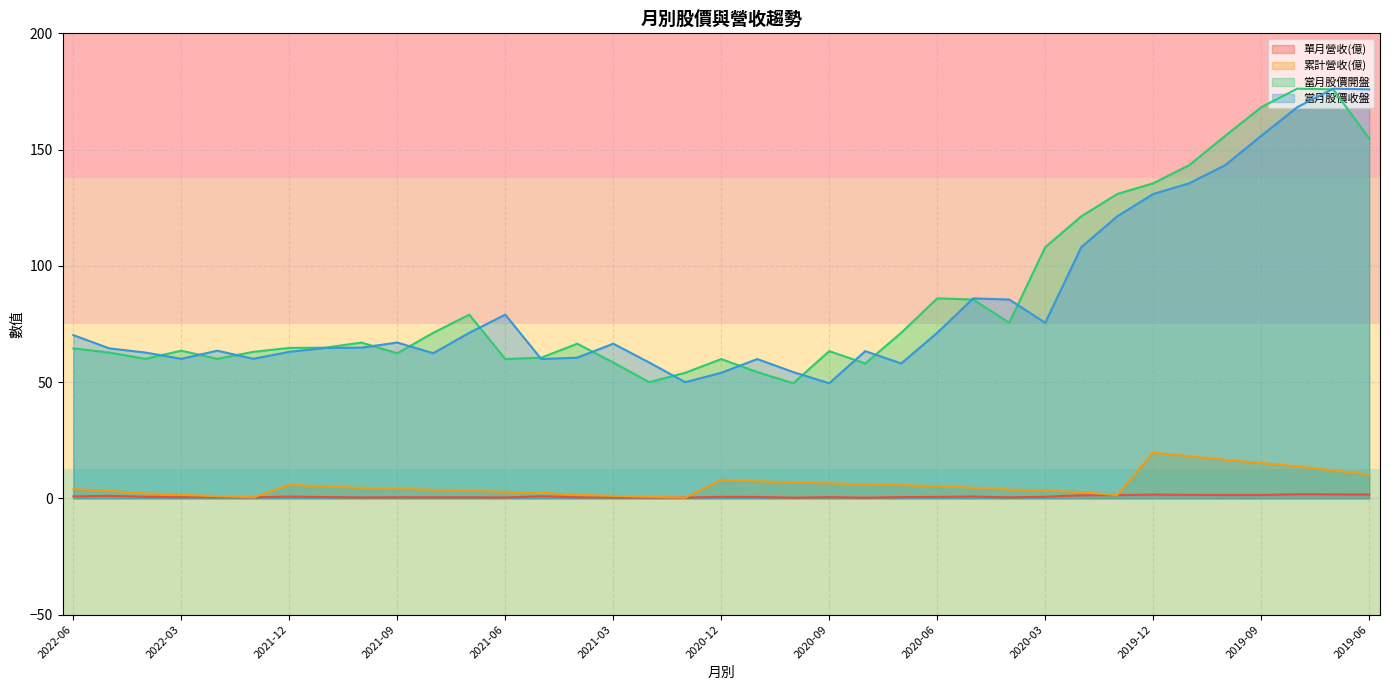

Is the value of 當月股價收盤 at 2022-04 greater than the value of 當月股價開盤 at 2019-12?

No